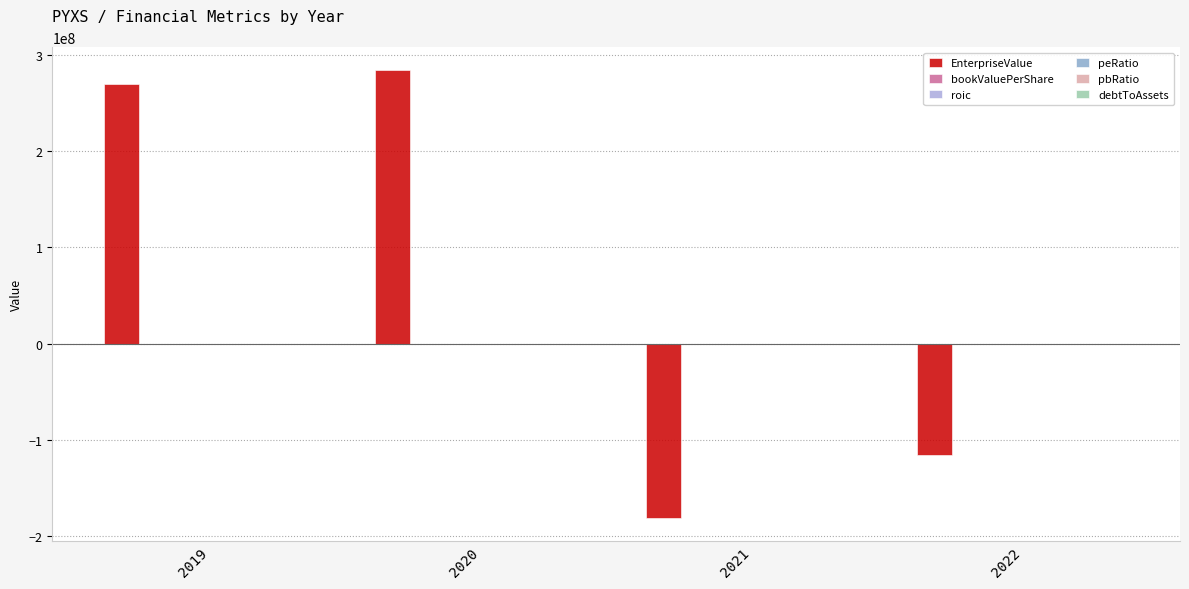

List the labels in order of EnterpriseValue value, largest first.

2020, 2019, 2022, 2021